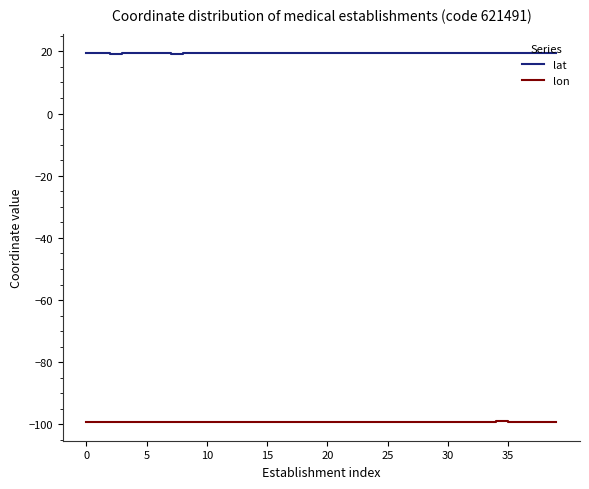

What is the maximum value shown in the chart?

19.5